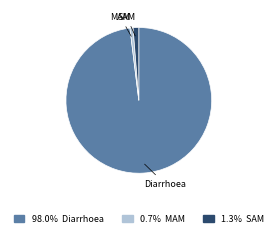

Is it true that MAM is 1% of the pie?

True